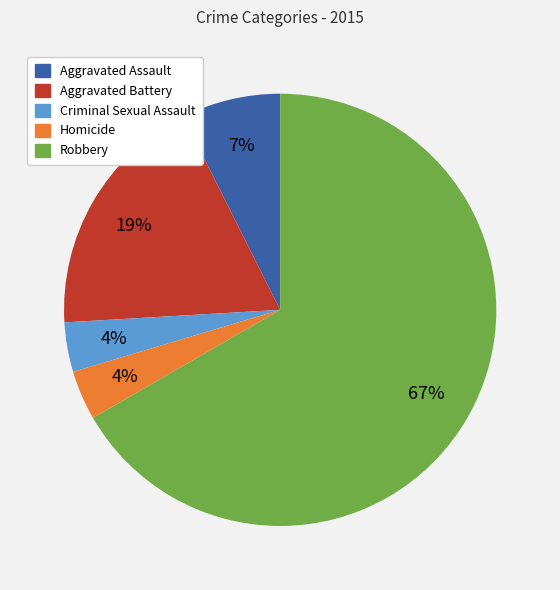

Between Homicide and Aggravated Assault, which is larger?

Aggravated Assault